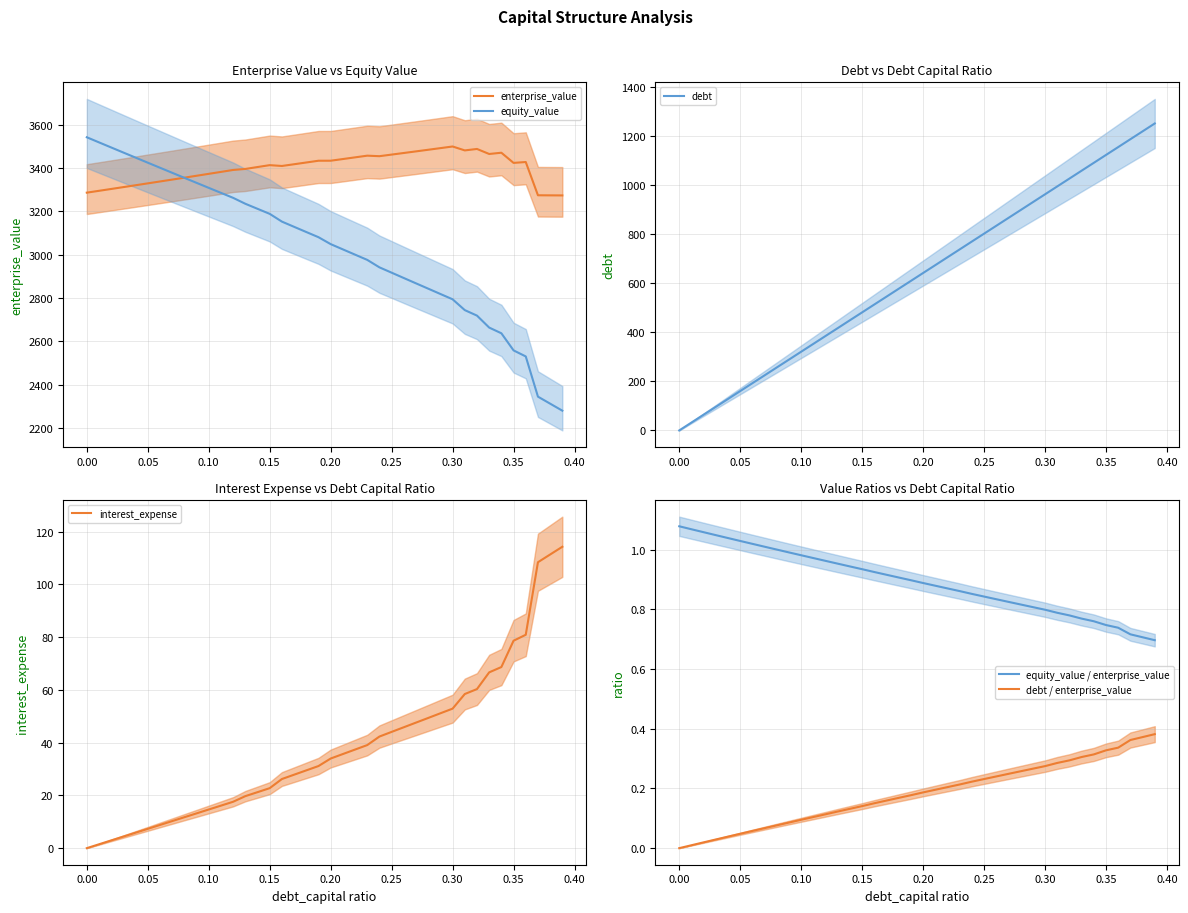

True or false: debt and equity_value / enterprise_value cross at least once.

True